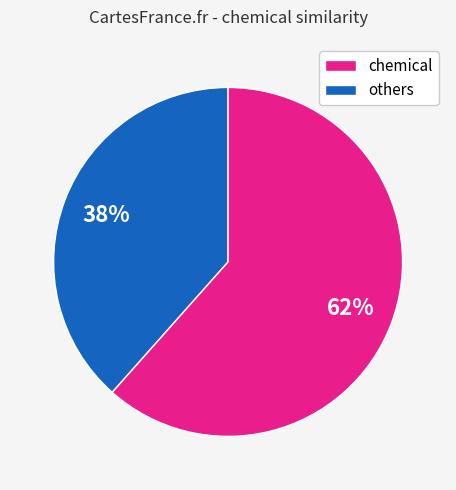

Does any single category account for the majority?

Yes